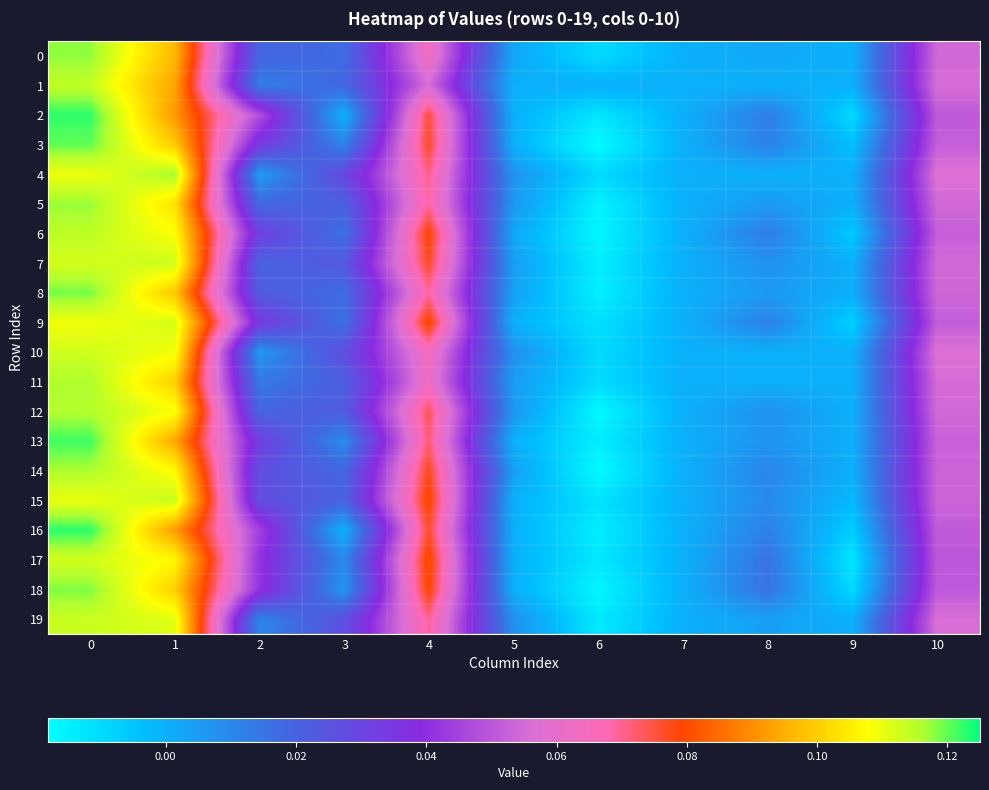

At 3, list the series in order from smallest to largest.

2, 16, 18, 13, 17, 3, 6, 9, 8, 0, 1, 14, 15, 5, 11, 12, 7, 19, 10, 4